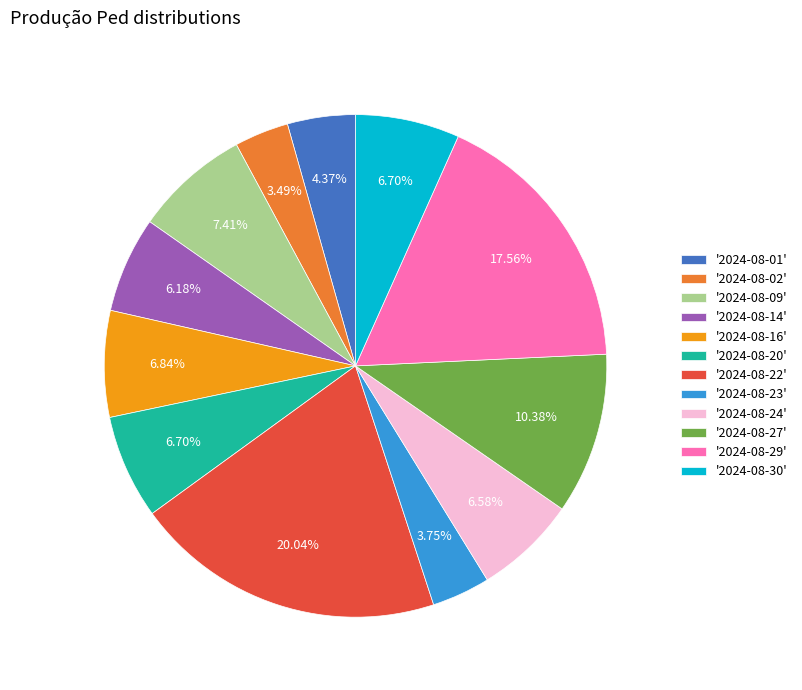

How many slices are in this pie chart?

12